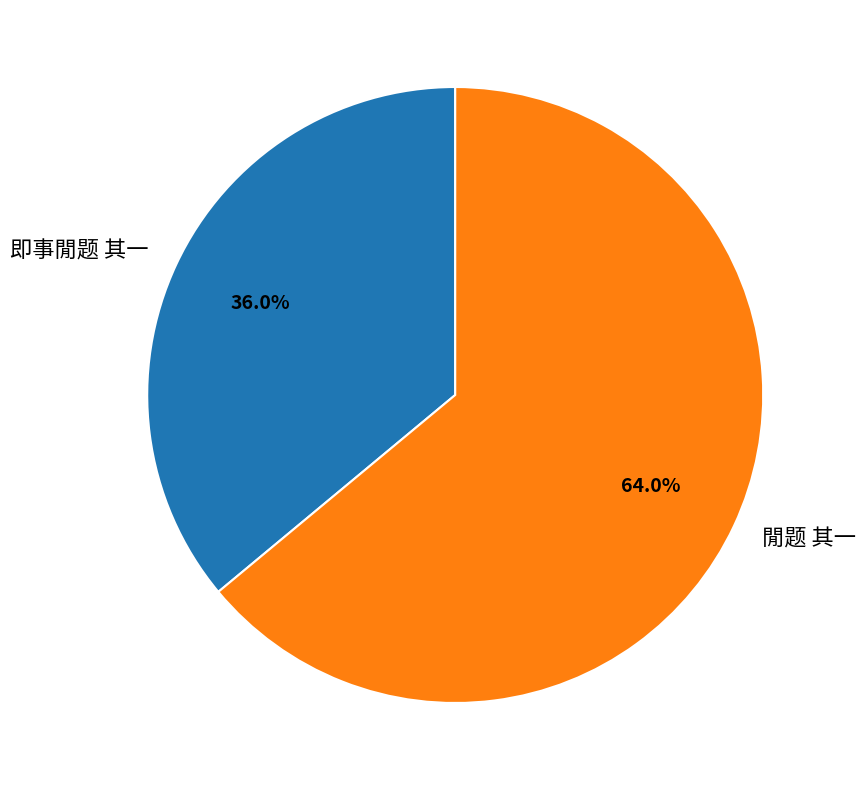

How much of the chart is everything except 即事閒题 其一?

64.0%